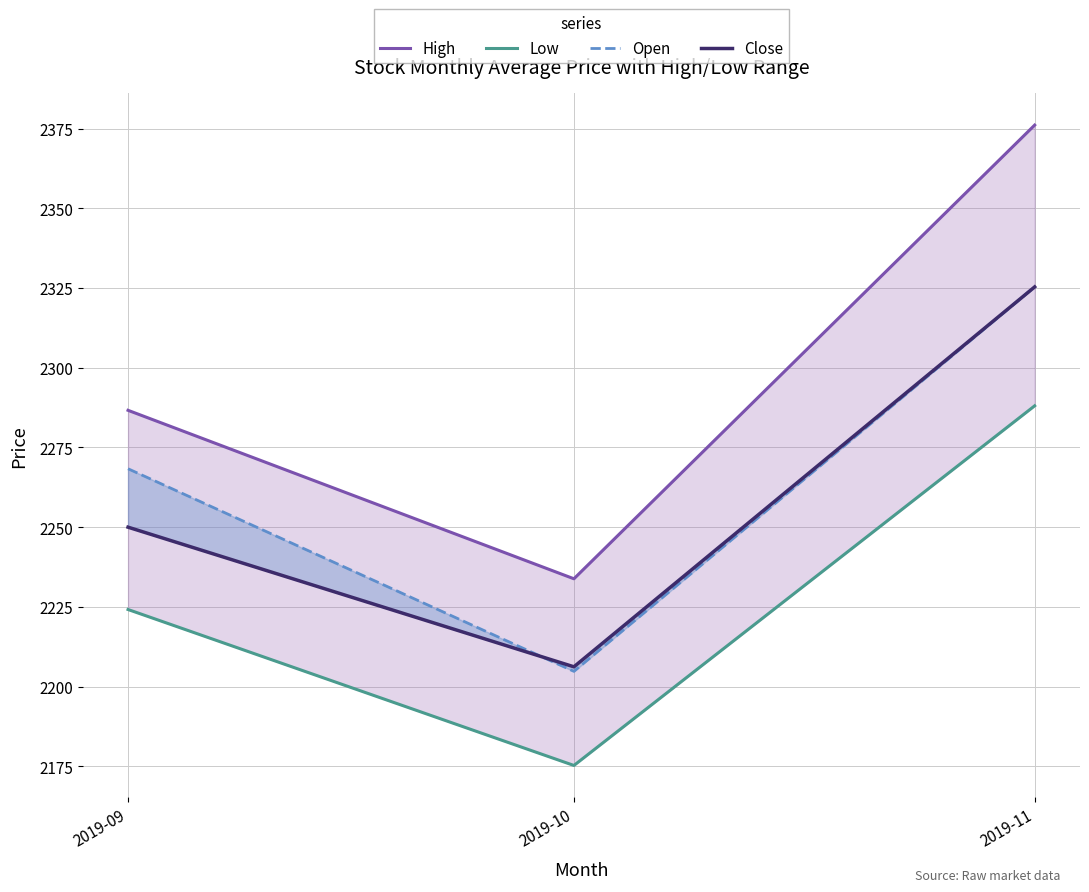

What is the lowest value of the Low series?

2175.2